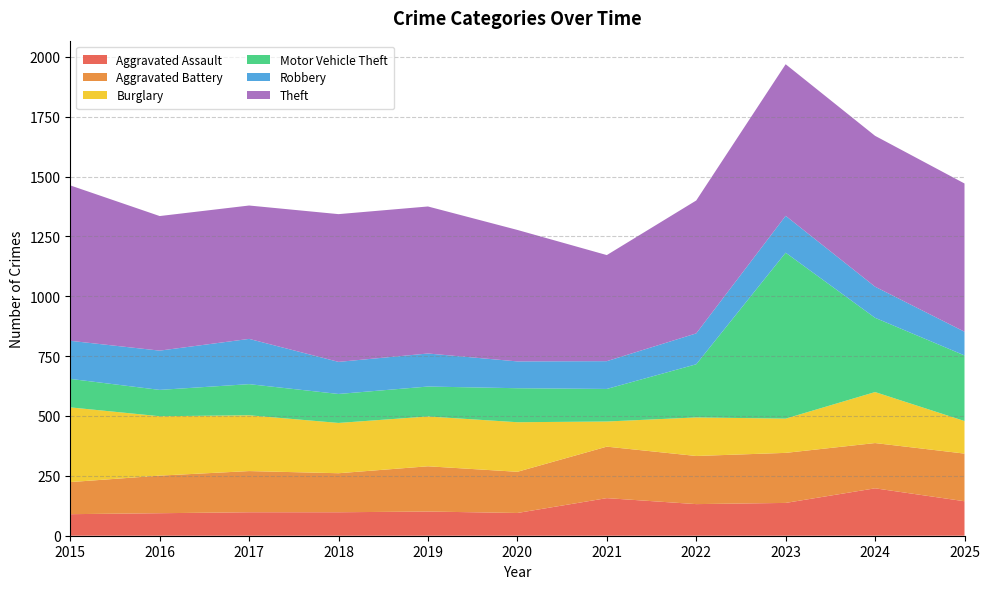

Reading left to right, what are all the values shown in this chart?

Aggravated Assault: 90	94	98	98	101	95	157	132	137	198	144
Aggravated Battery: 134	157	172	163	189	172	215	201	209	189	199
Burglary: 312	248	233	210	208	207	105	161	143	213	136
Motor Vehicle Theft: 119	110	130	121	125	142	136	222	693	310	274
Robbery: 159	164	189	134	138	112	116	129	154	130	99
Theft: 649	562	557	617	614	549	443	555	633	630	619